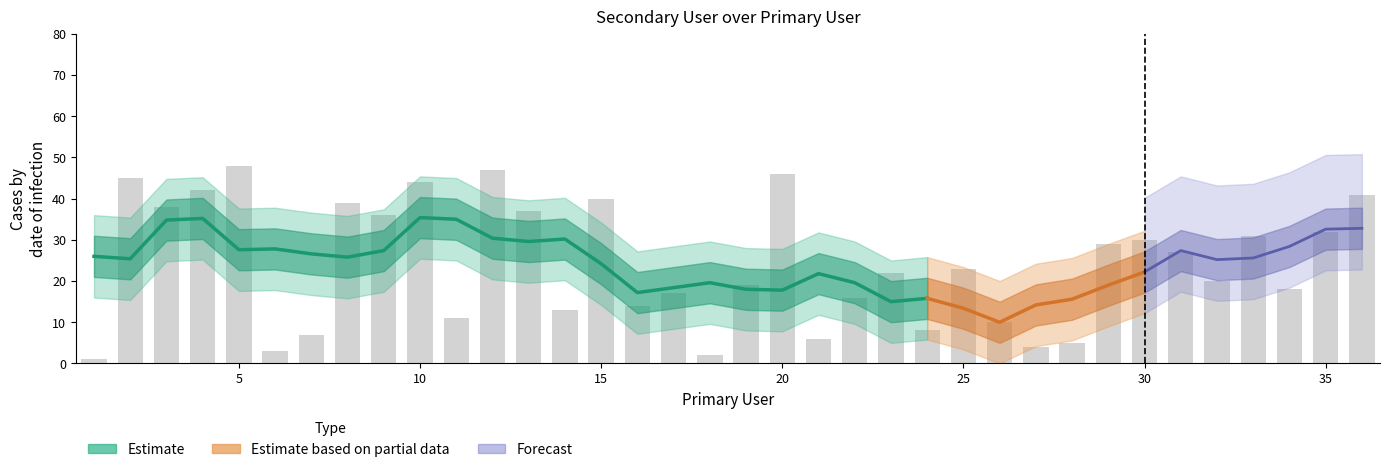

What is the difference between the second highest and minimum values?

46